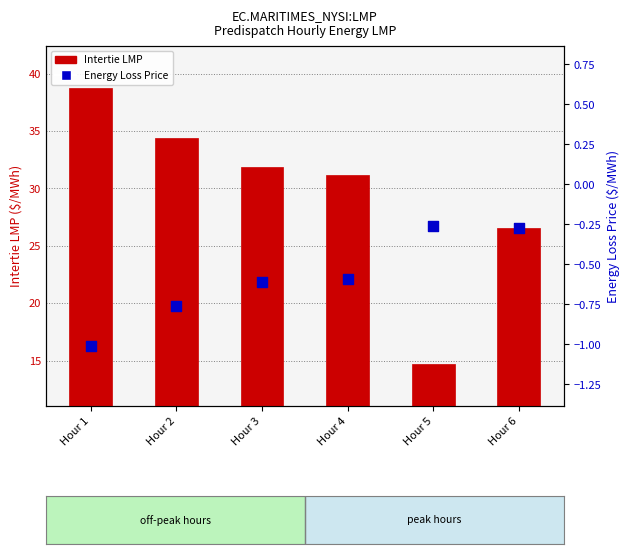

Which series reaches the maximum Y coordinate?

Intertie LMP